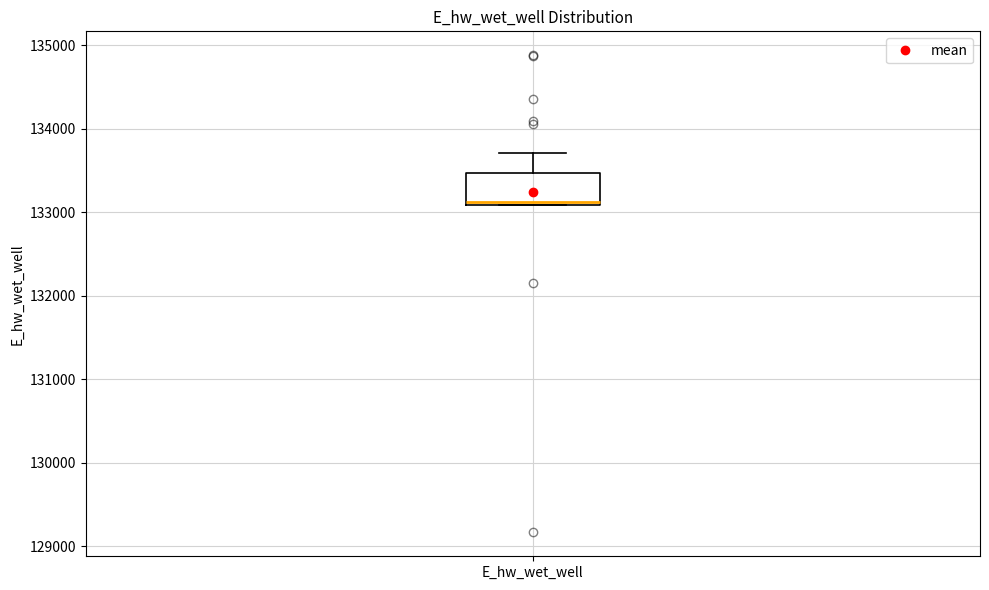

Read this box plot against the y-axis: the position of the median line, the range covered by the box, and the ends of both whiskers. The values are not printed on the chart, so give them approximately, as read against the axis.

median 133100, box 133100 to 133500, whiskers 133100 to 133700